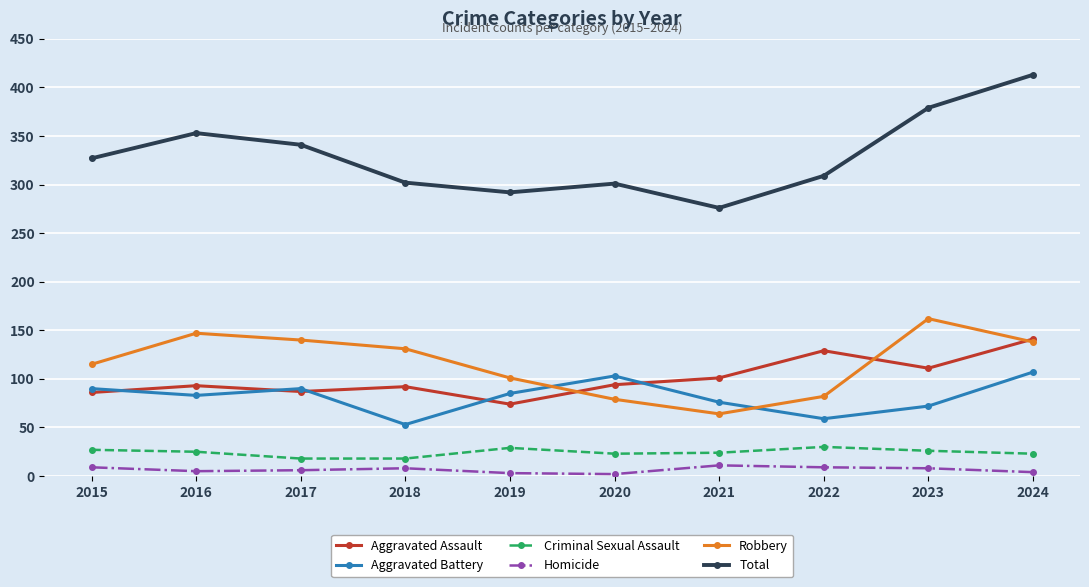

What is the value of the Homicide point at the 6th from the left?

2